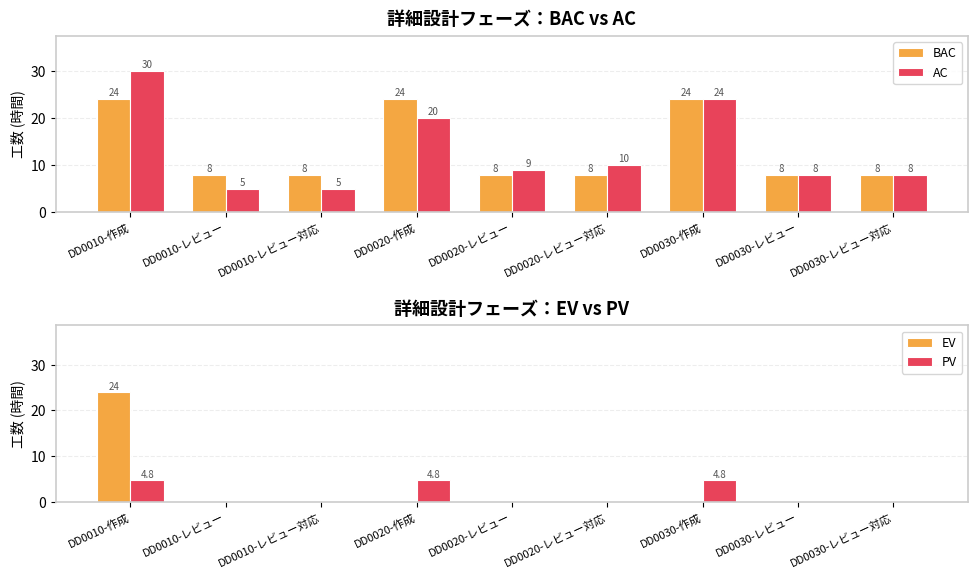

The value of AC at DD0010-作成 is 30.0. True or false?

True